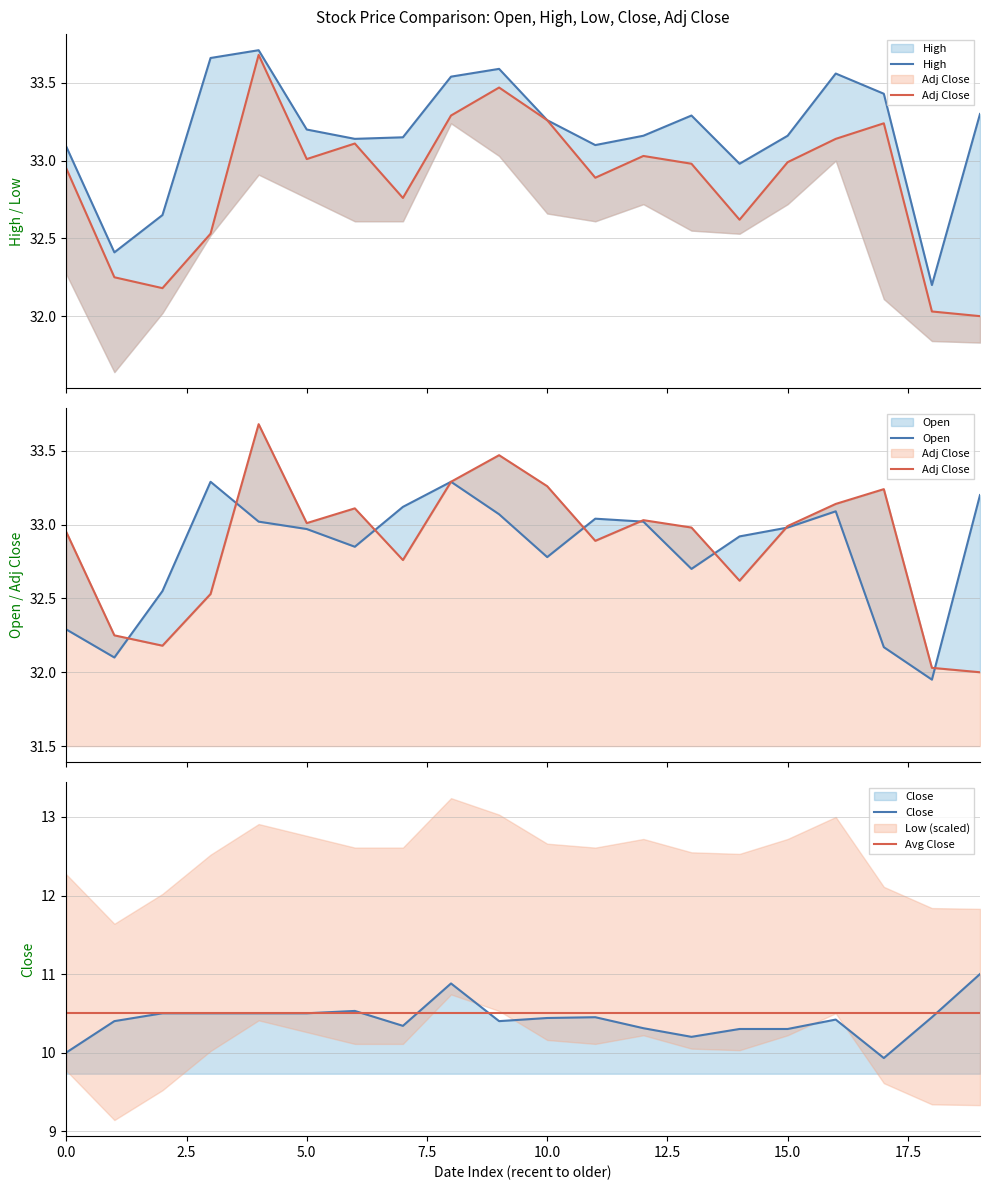

How many times do Close and Avg Close cross each other?

4